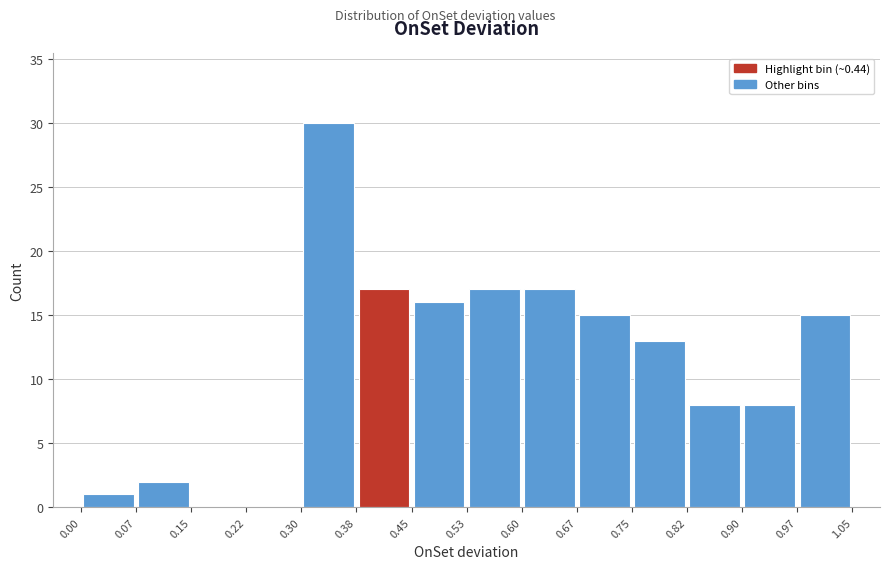

Reading left to right, list every bar in this chart as the range it spans on the x-axis followed by its height. The values are not printed on the chart, so give them approximately, as read against the axis.

0.00 to 0.07: 1
0.07 to 0.15: 2
0.15 to 0.22: 0
0.22 to 0.30: 0
0.30 to 0.38: 30
0.38 to 0.45: 17
0.45 to 0.53: 16
0.53 to 0.60: 17
0.60 to 0.67: 17
0.67 to 0.75: 15
0.75 to 0.82: 13
0.82 to 0.90: 8
0.90 to 0.97: 8
0.97 to 1.05: 15